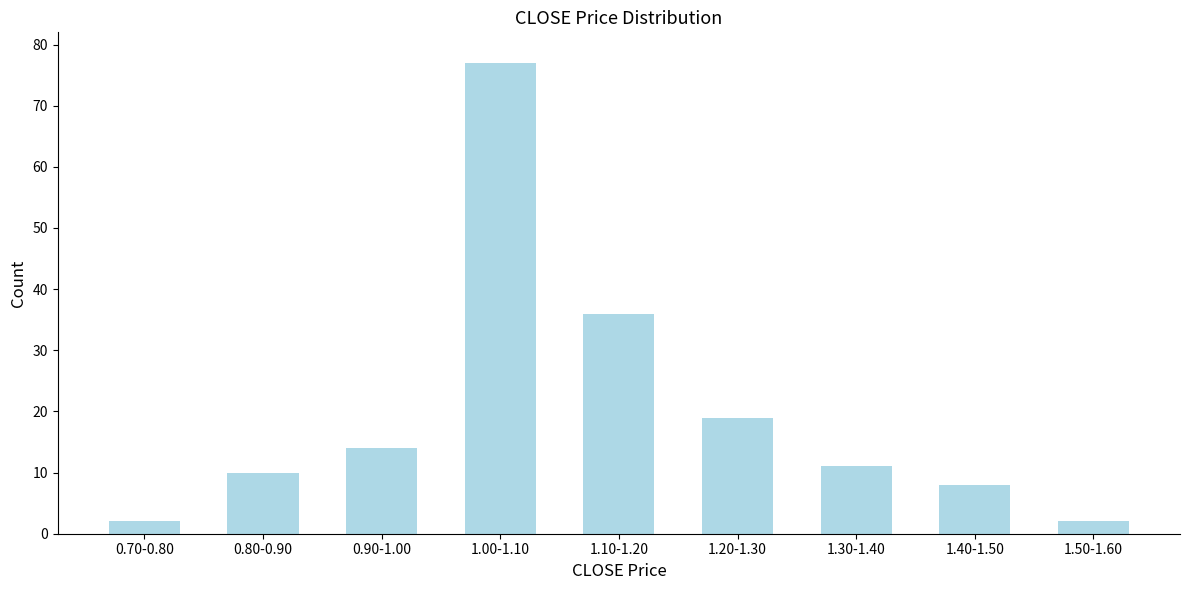

Reading right to left, transcribe all the data shown in this chart.

2	8	11	19	36	77	14	10	2